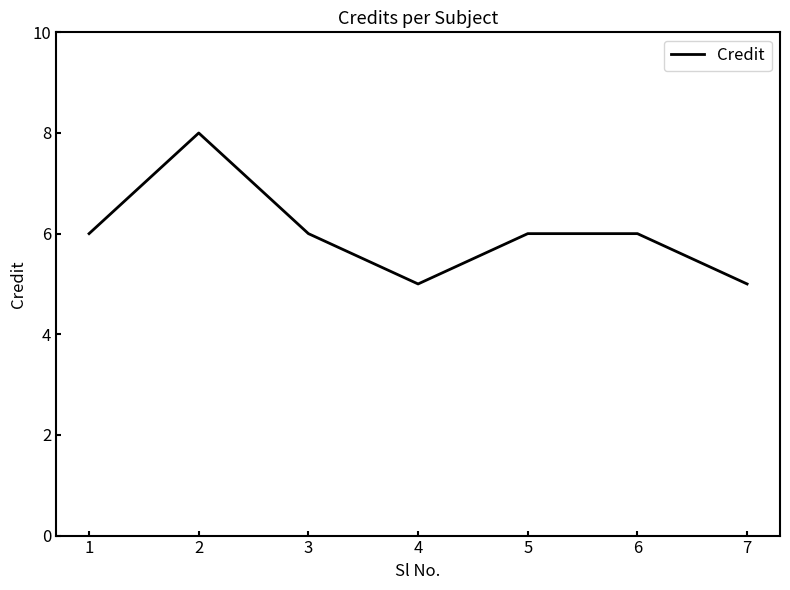

Between 5 and 7, which is larger?

5